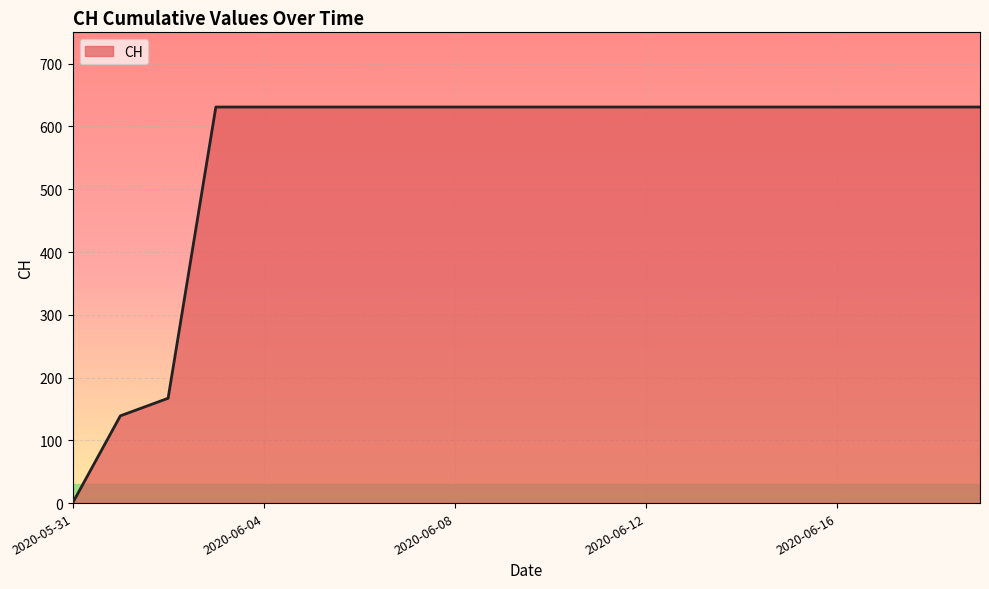

What is the difference between the maximum and minimum values?

631